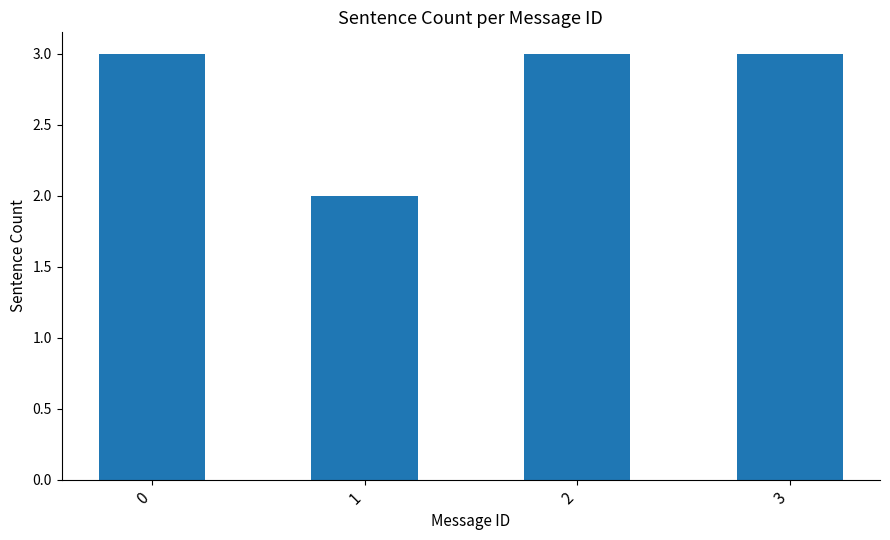

Count the values in the range 3 to 4.

3